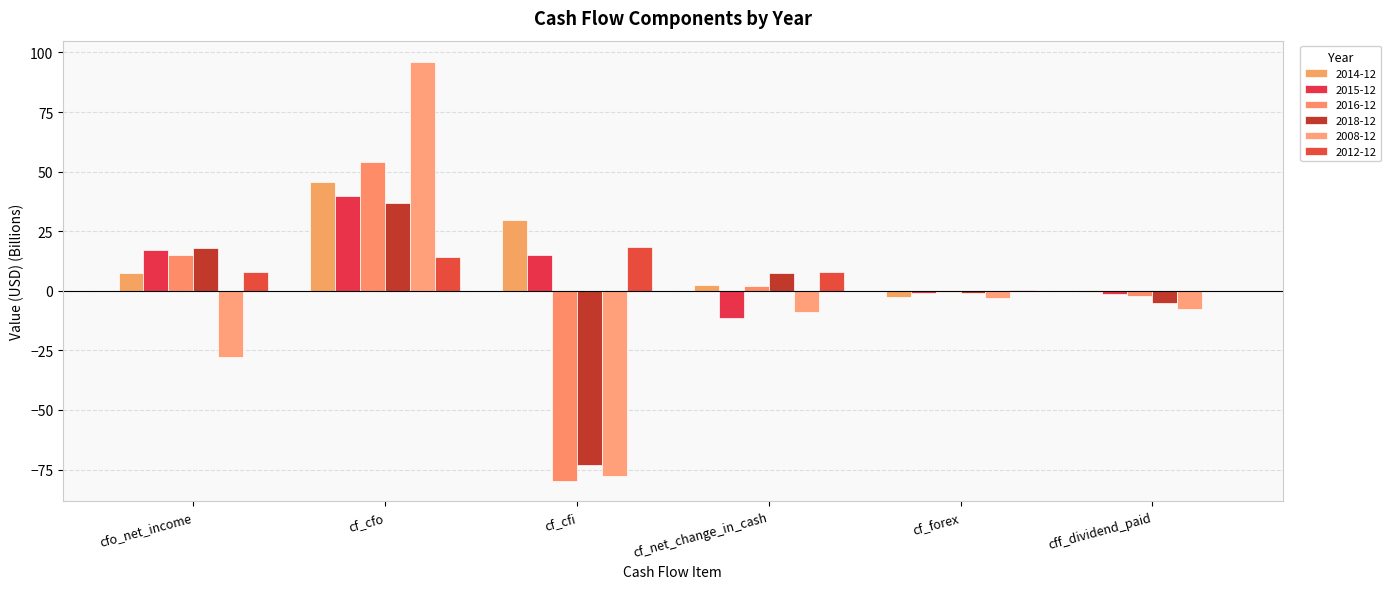

How many distinct data groups are displayed?

6